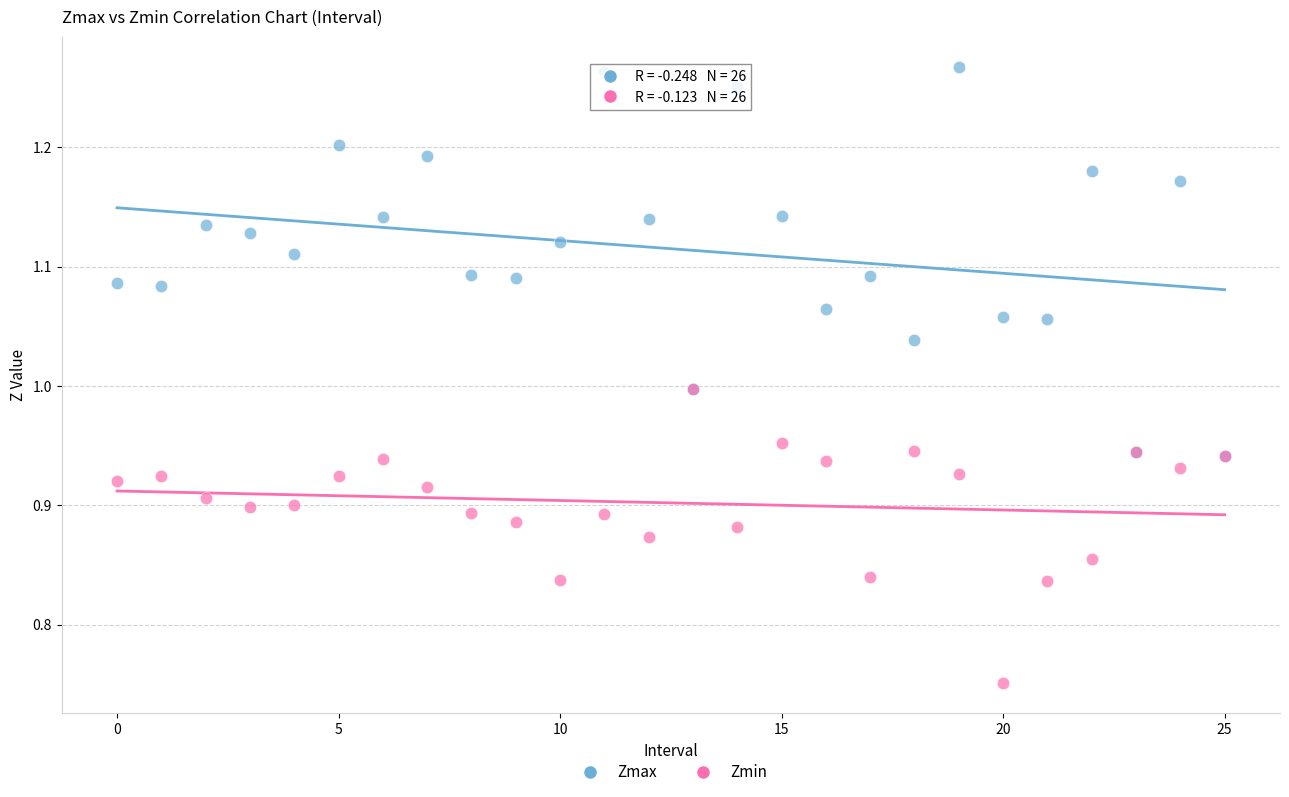

What are all the series names shown in the legend?

Zmax, Zmin